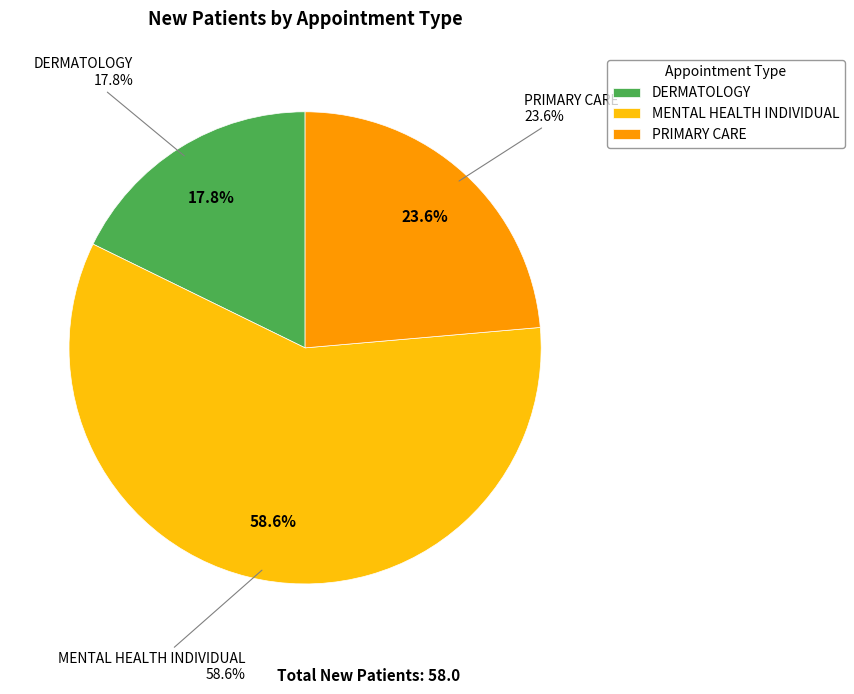

Which has a higher value, PRIMARY CARE or DERMATOLOGY?

PRIMARY CARE